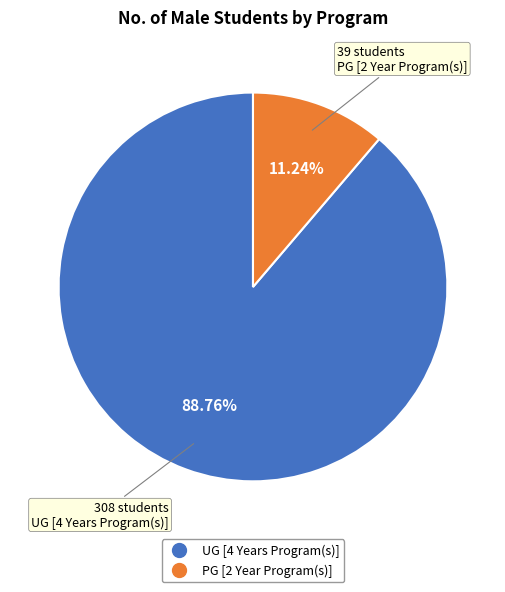

Does PG [2 Year Program(s)] account for over 50% of the chart?

No